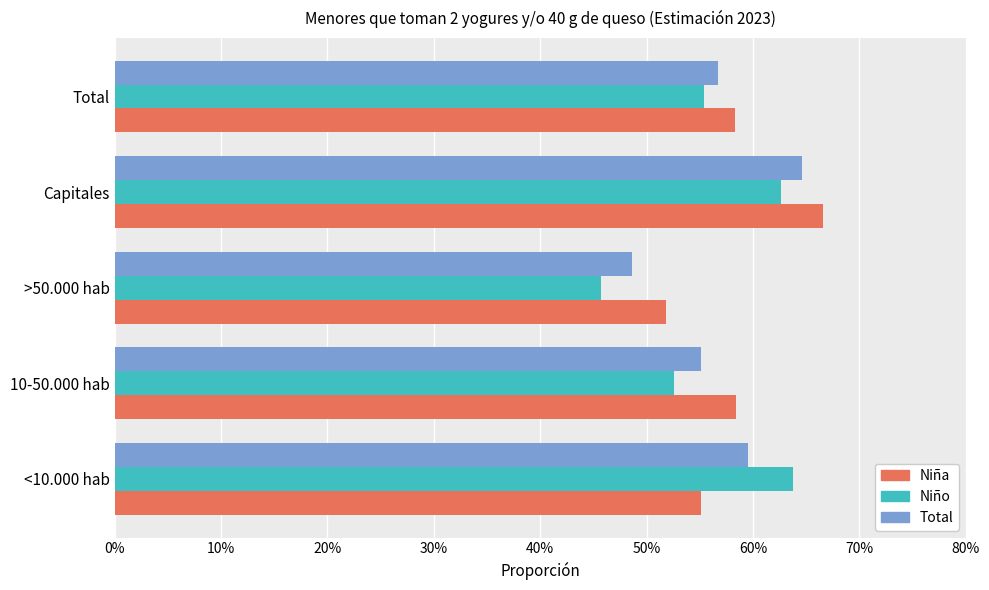

At which label is Niño closest to 0?

>50.000 hab